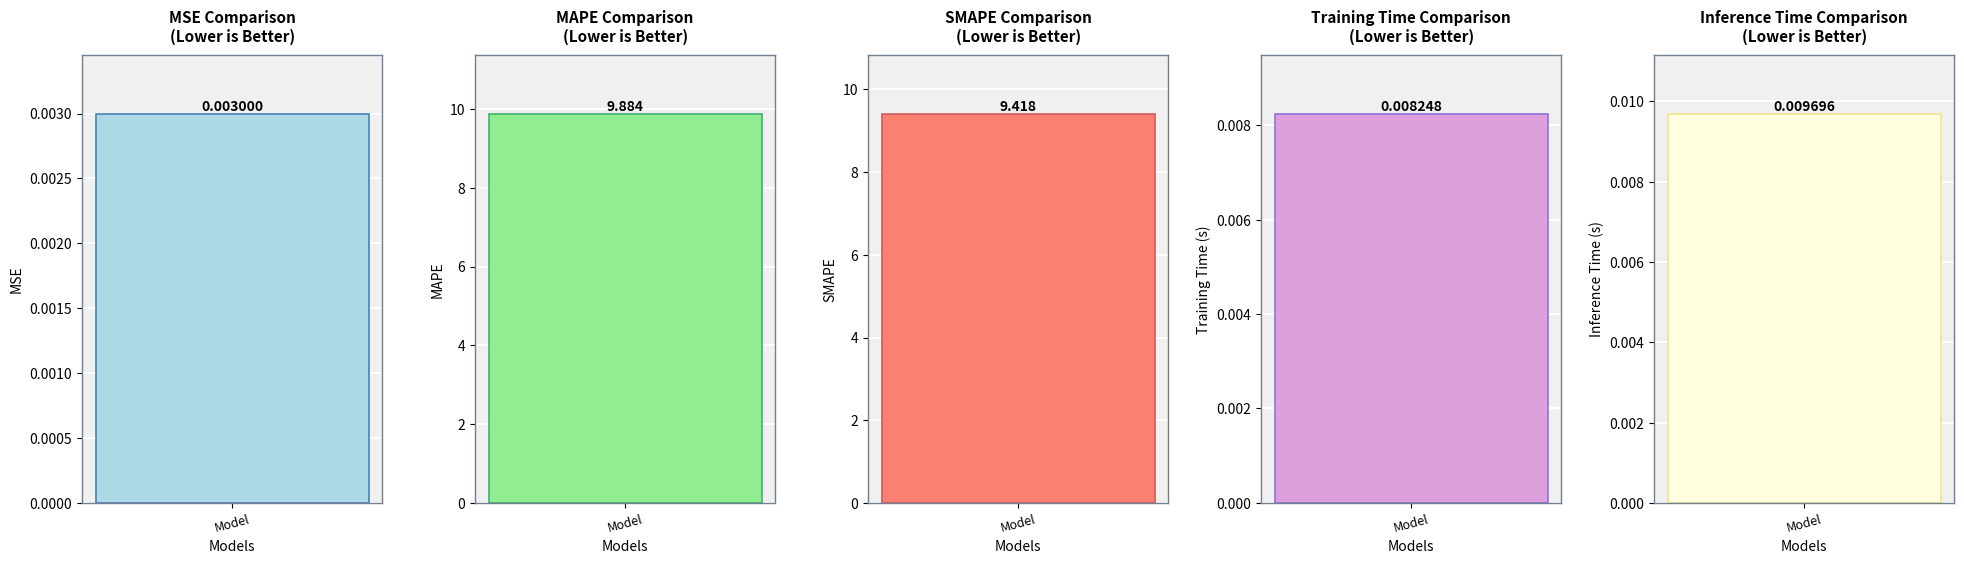

What is the change in value from MAPE to SMAPE?

-0.5